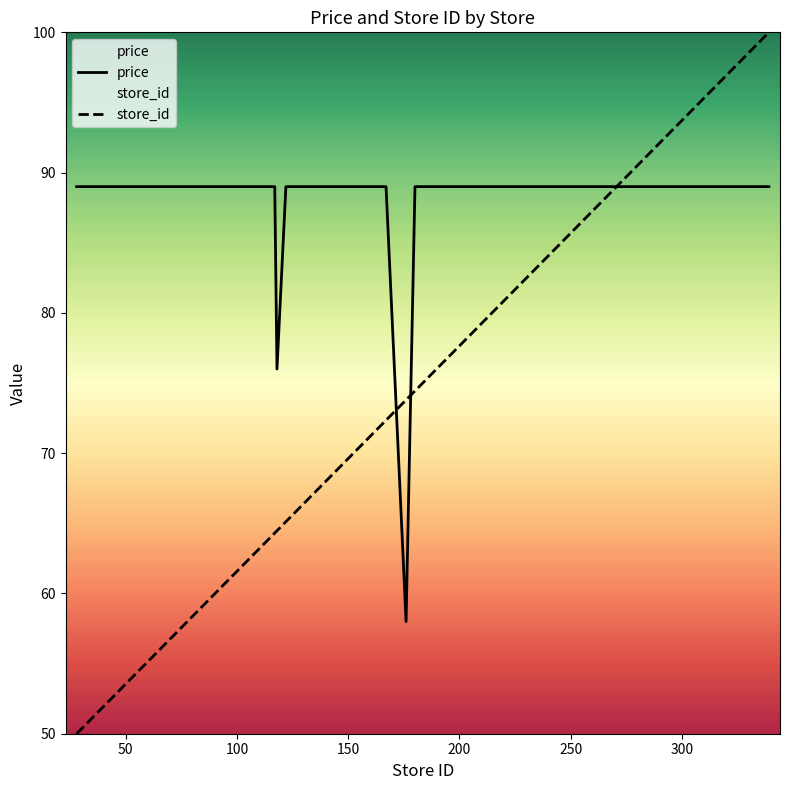

True or false: store_id has more than 1 interior local peaks.

False